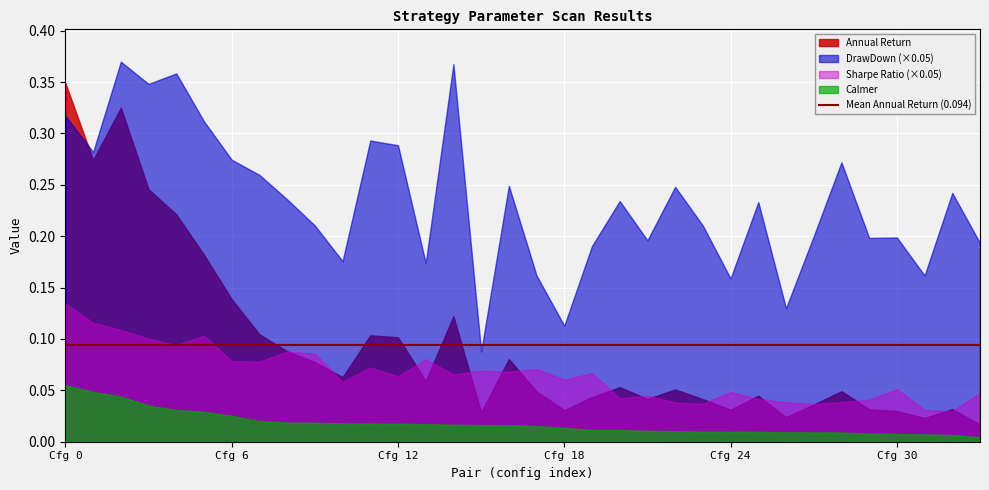

Rank the series by their maximum value, from highest to lowest.

DrawDown (×0.05), Annual Return, Sharpe Ratio (×0.05), Calmer